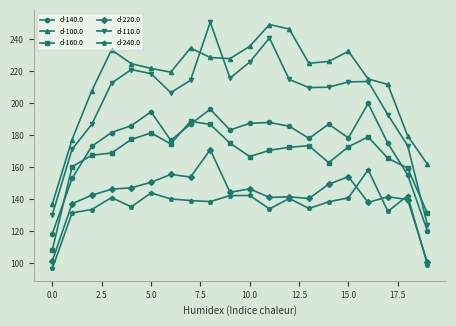

Rank the series by their maximum value, from highest to lowest.

d-110.0, d-100.0, d-140.0, d-160.0, d-220.0, d-240.0